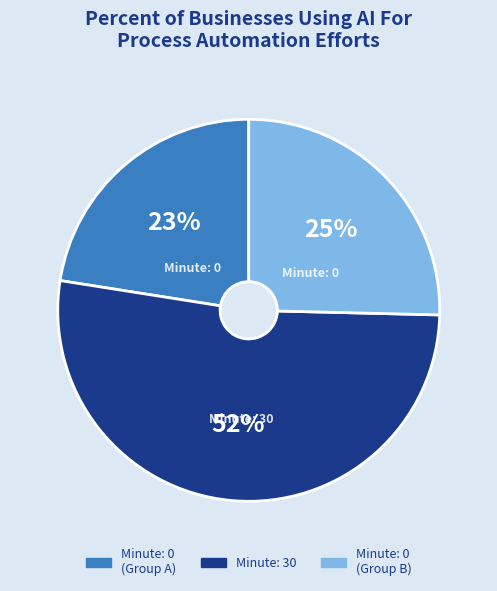

Is the sum of Minute: 30 and Minute: 0 (Group B) greater than half?

Yes